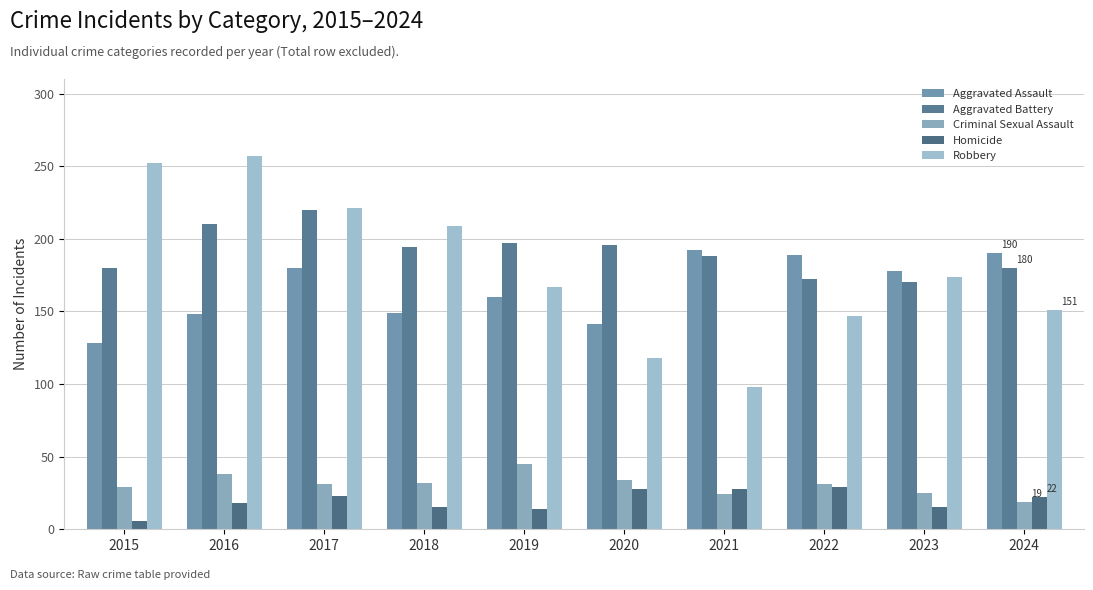

The Aggravated Assault series shows 189 at 2022. True or false?

True